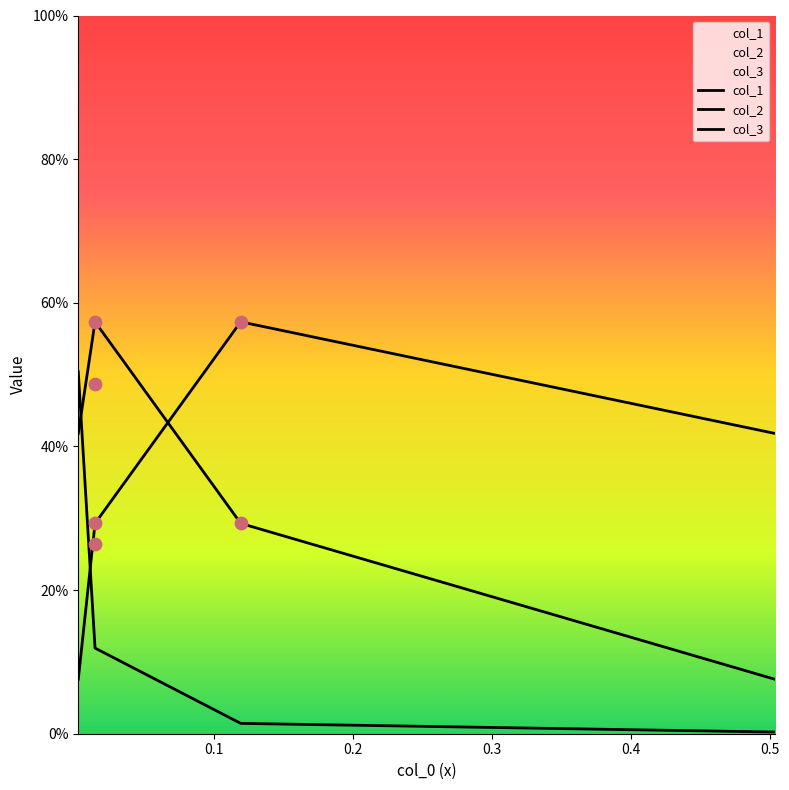

Is the value of col_2 at 0.1 greater than the value of col_3 at 0.0?

Yes